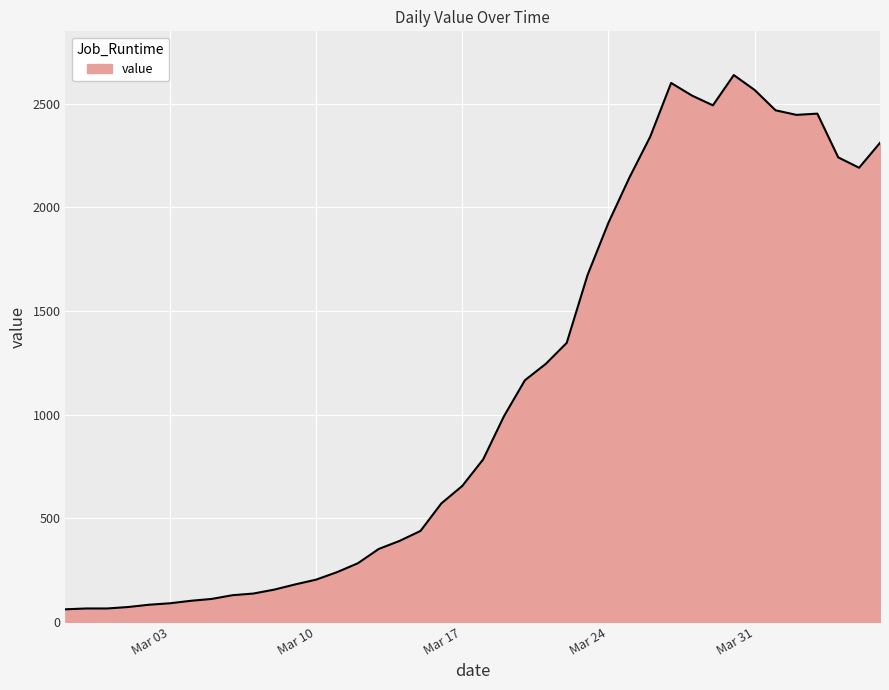

What is the minimum value shown in the chart?

61